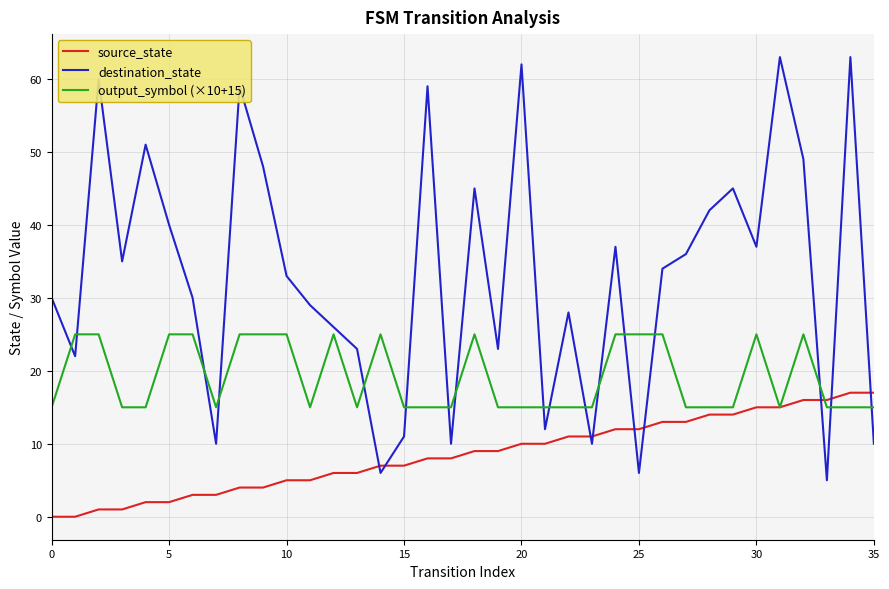

What is the difference between the maximum and second lowest values in the output_symbol (×10+15) series?

10